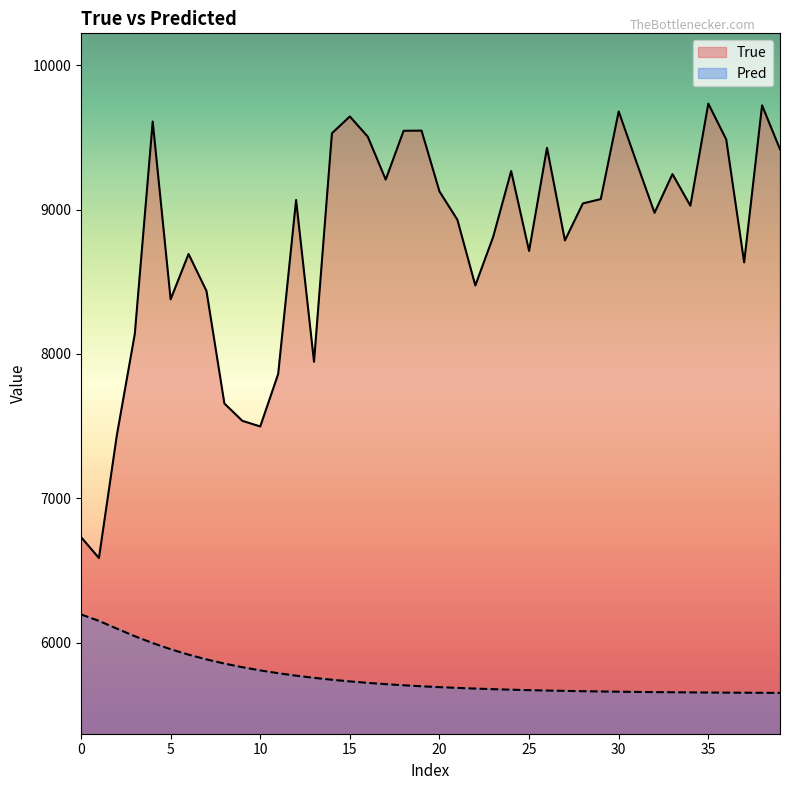

Which series has the largest range (max minus min)?

True